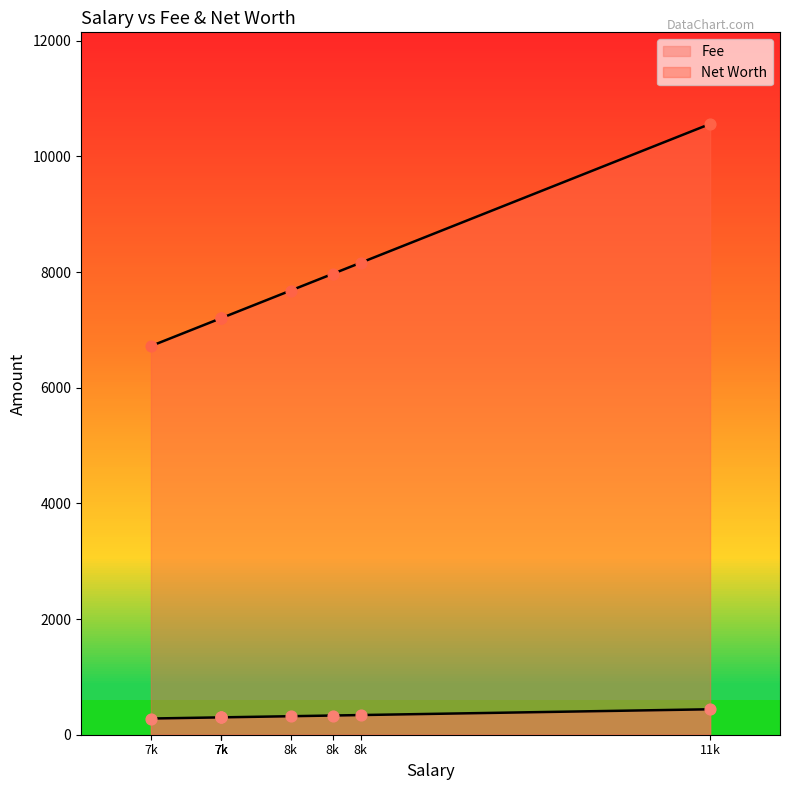

What is the total value across all series at 7500?

7500